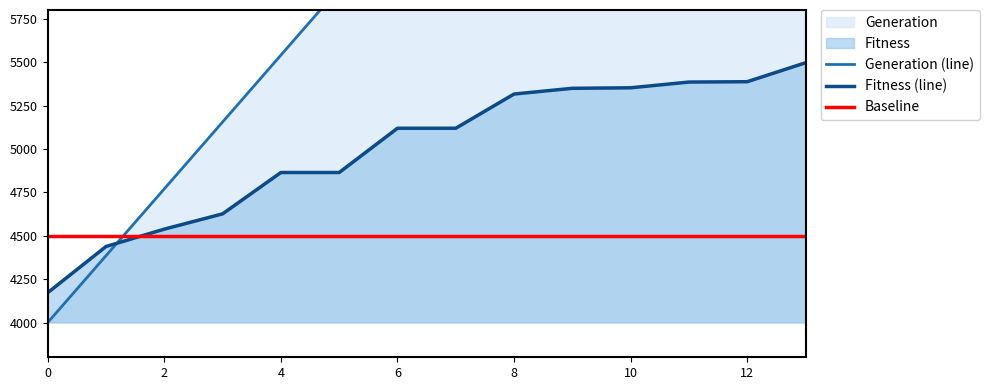

What is the average value of the Generation (line) series?

6502